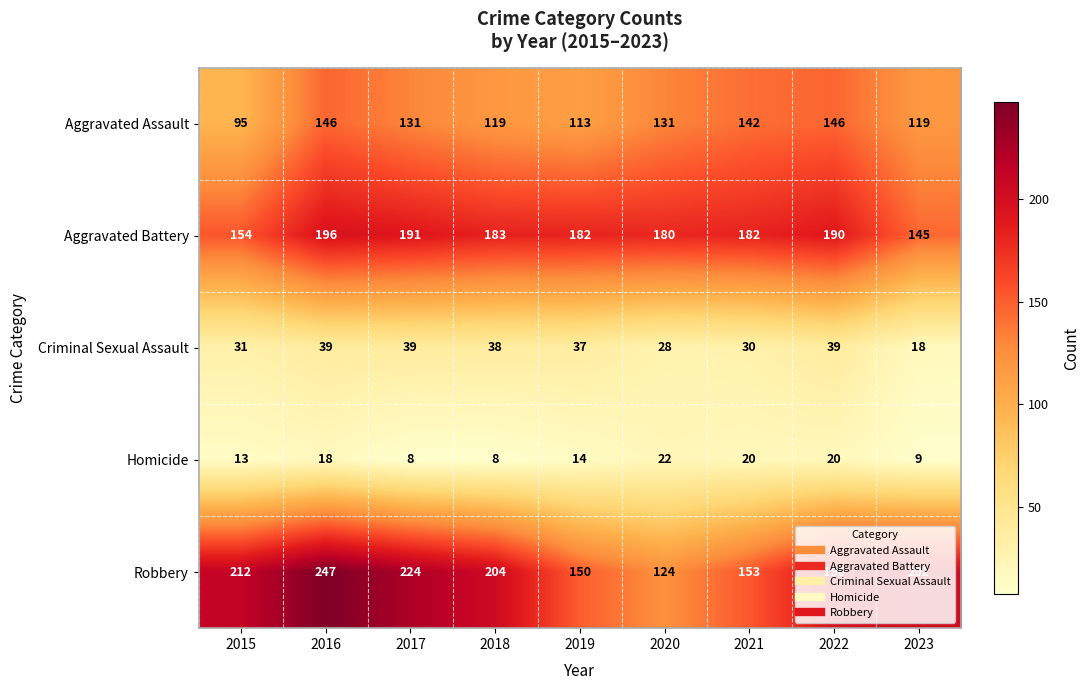

Which series has the largest range (max minus min)?

Robbery